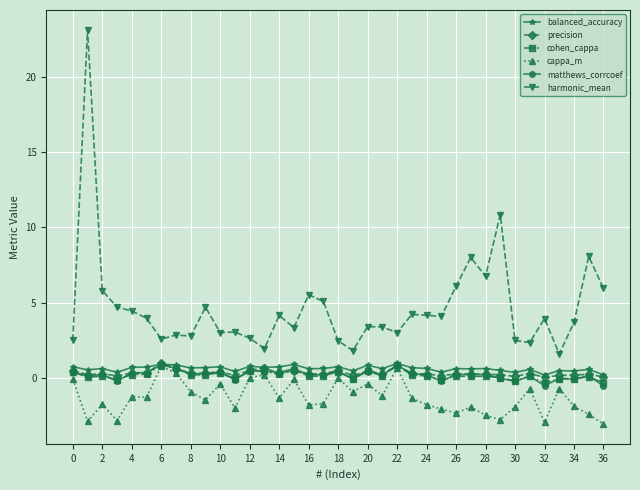

What is the maximum value for cappa_m?

0.8